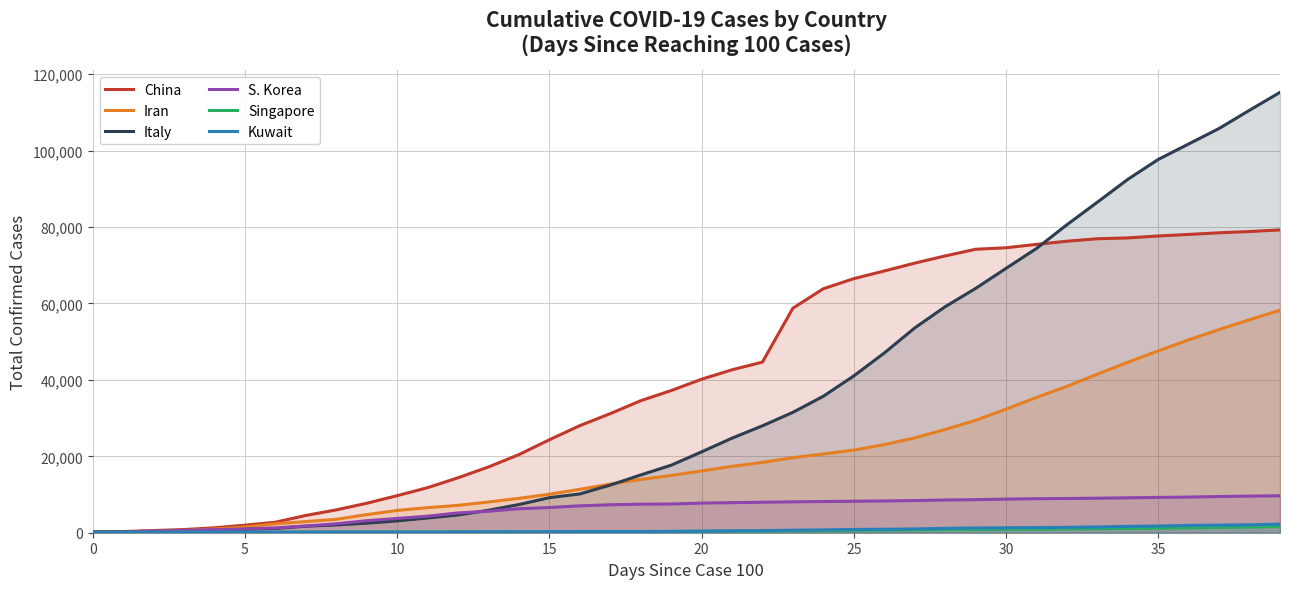

What is the label of the 12th point from the right?

28